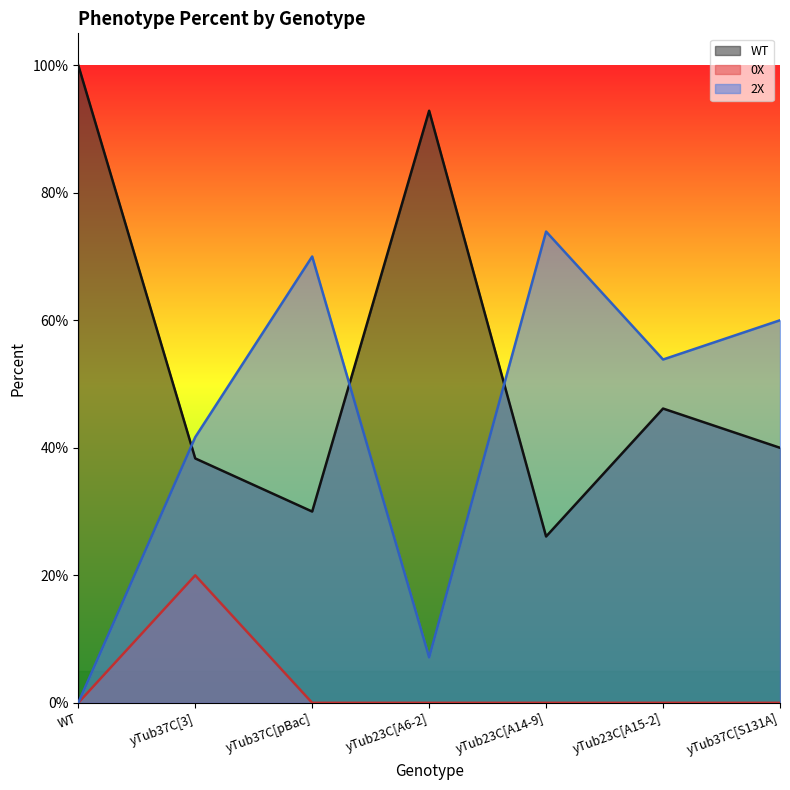

True or false: 0X and WT intersect in this chart.

False